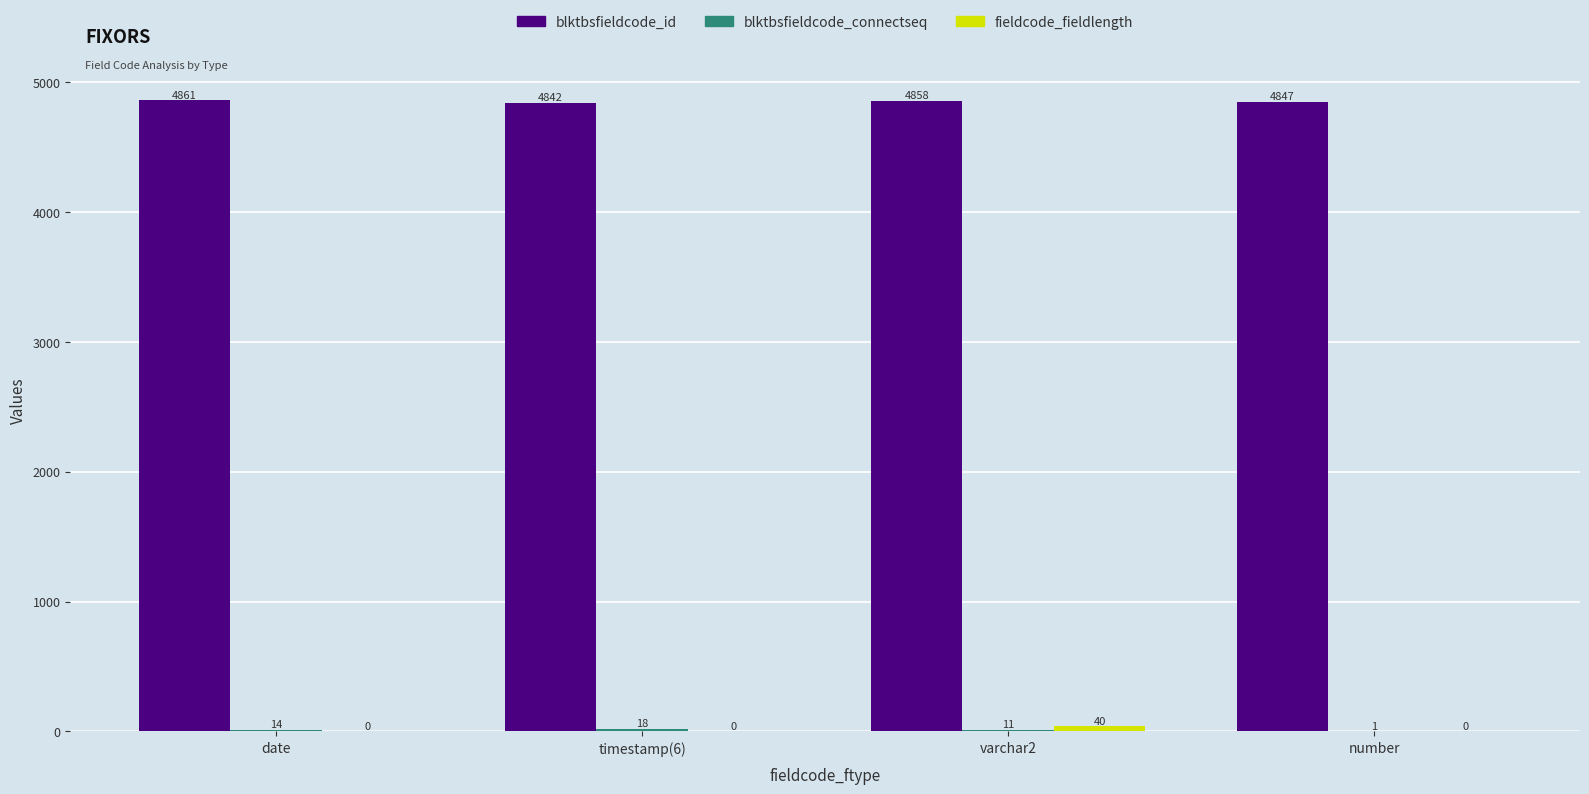

The blktbsfieldcode_id series shows 4842 at timestamp(6). True or false?

True